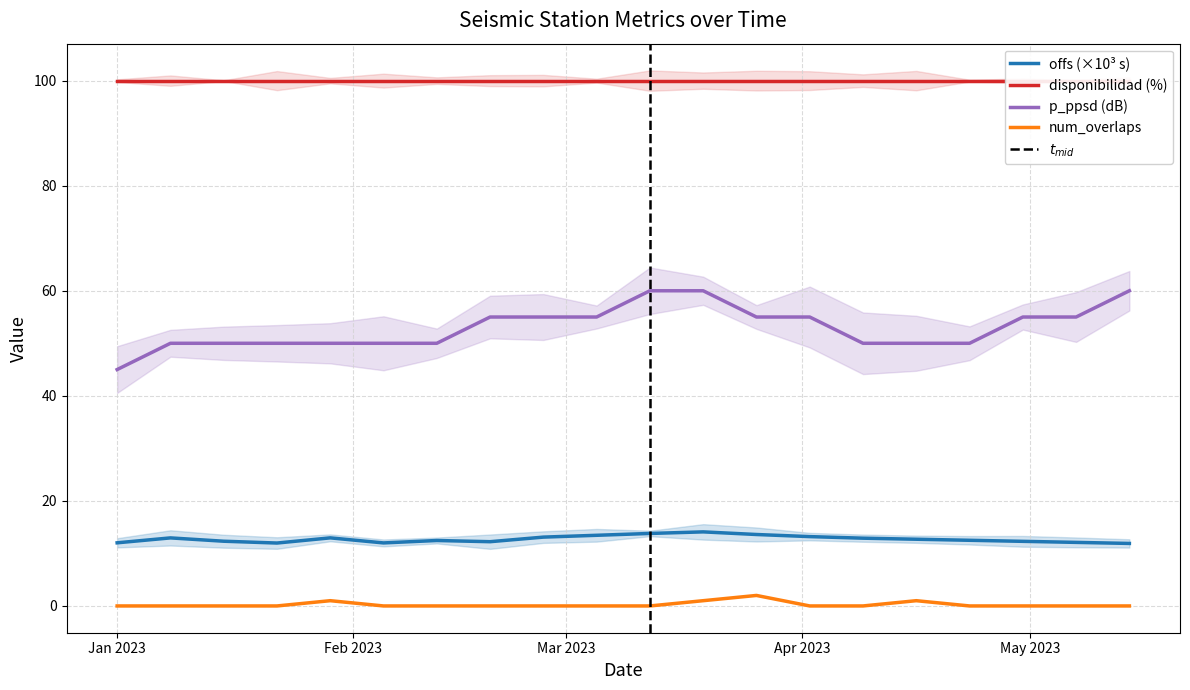

What is the highest value of the p_ppsd (dB) series?

60.0